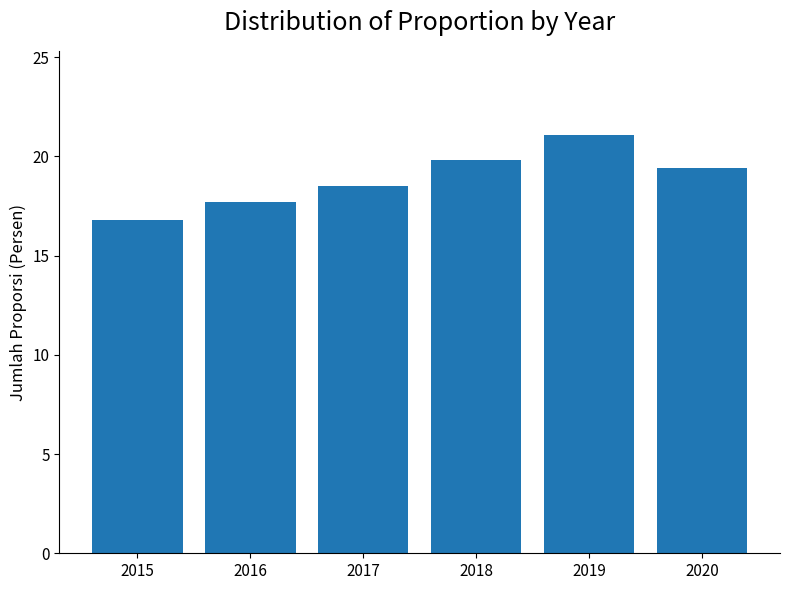

List the labels in order of value, smallest first.

2015, 2016, 2017, 2020, 2018, 2019